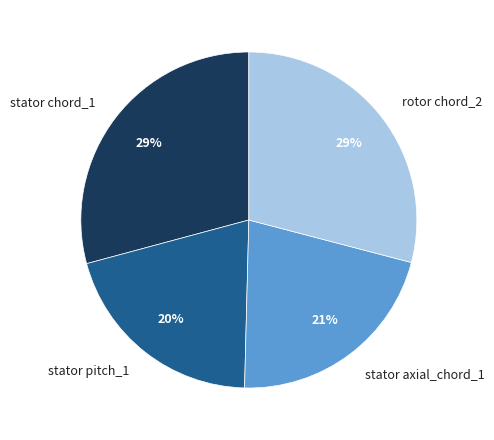

To the nearest percent, what percentage of the pie is rotor chord_2?

29%